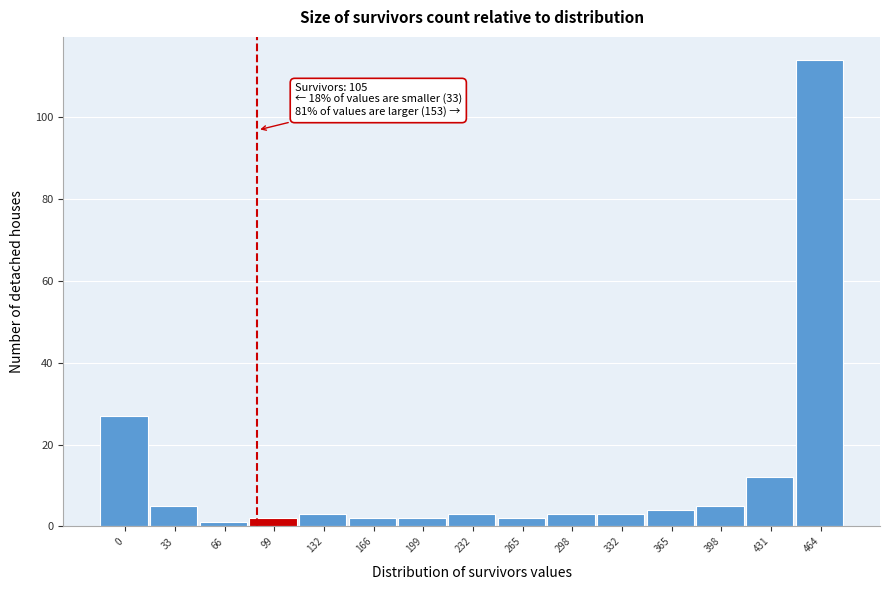

Reading left to right, extract all data points from this chart.

0=27	33=5	66=1	99=2	132=3	166=2	199=2	232=3	265=2	298=3	332=3	365=4	398=5	431=12	464=114